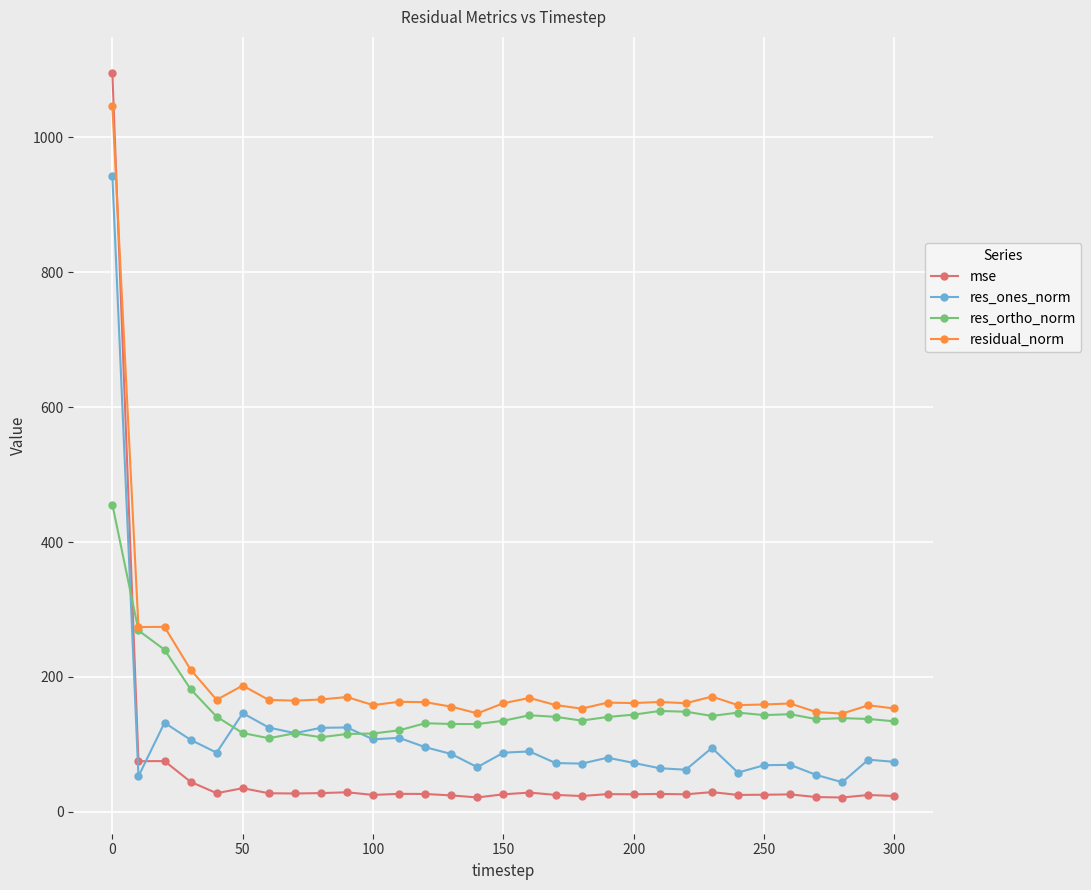

True or false: res_ones_norm and residual_norm intersect in this chart.

False